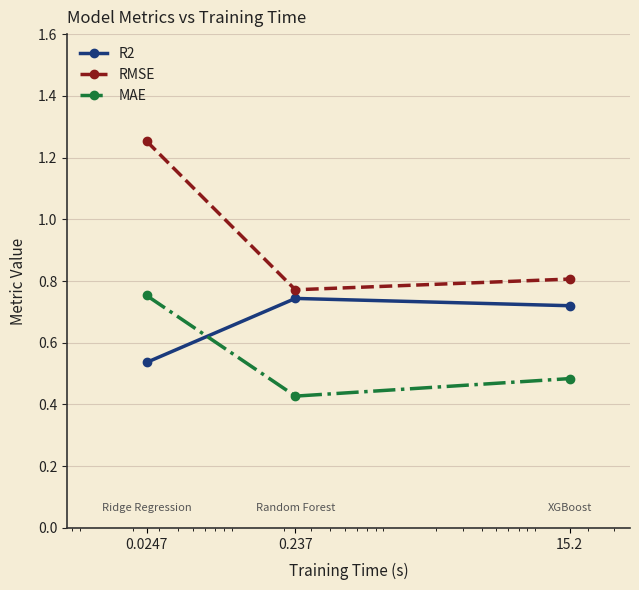

Rank the series by their average value, from highest to lowest.

RMSE, R2, MAE